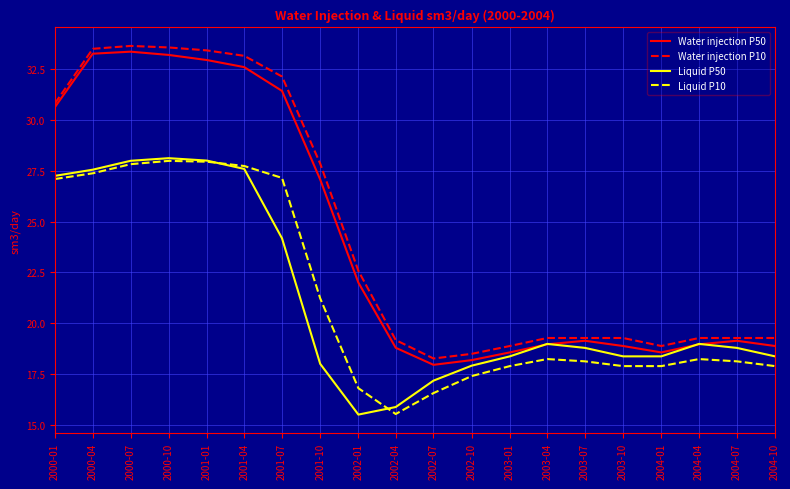

What position from the left is 2000-01?

1